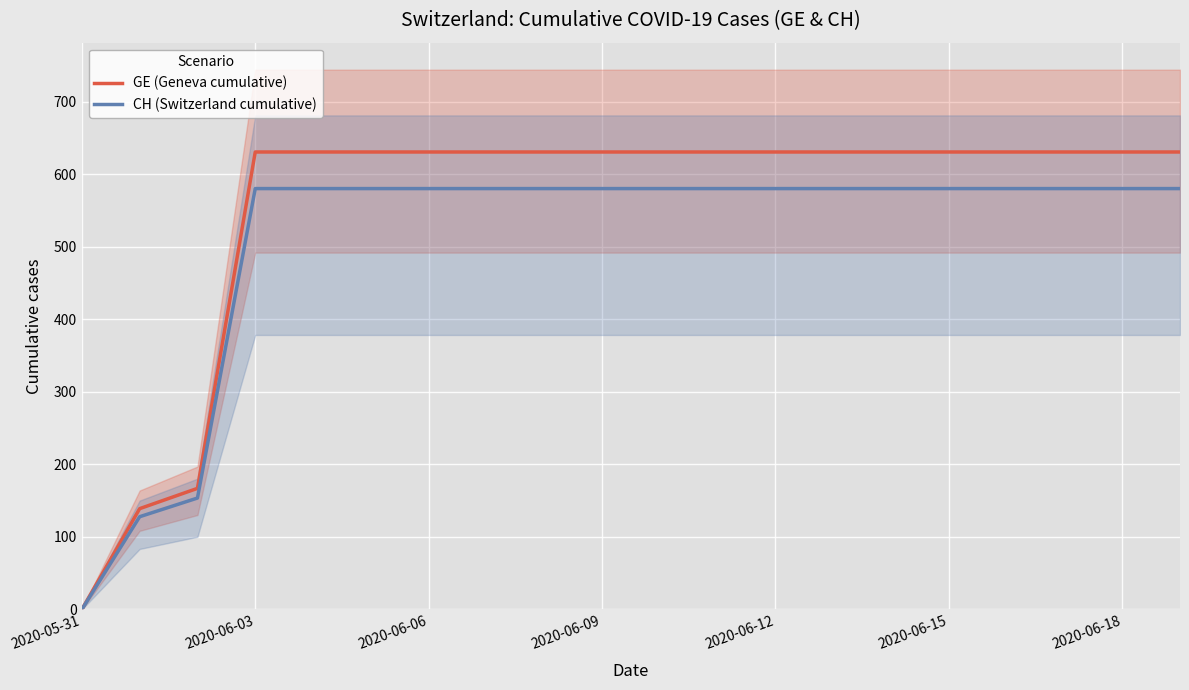

The CH (Switzerland cumulative) series shows 64.8 at 2020-06-06. True or false?

False